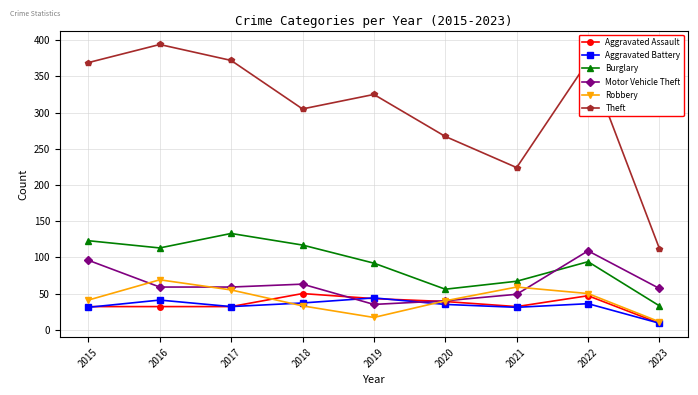

True or false: Theft and Motor Vehicle Theft intersect in this chart.

False